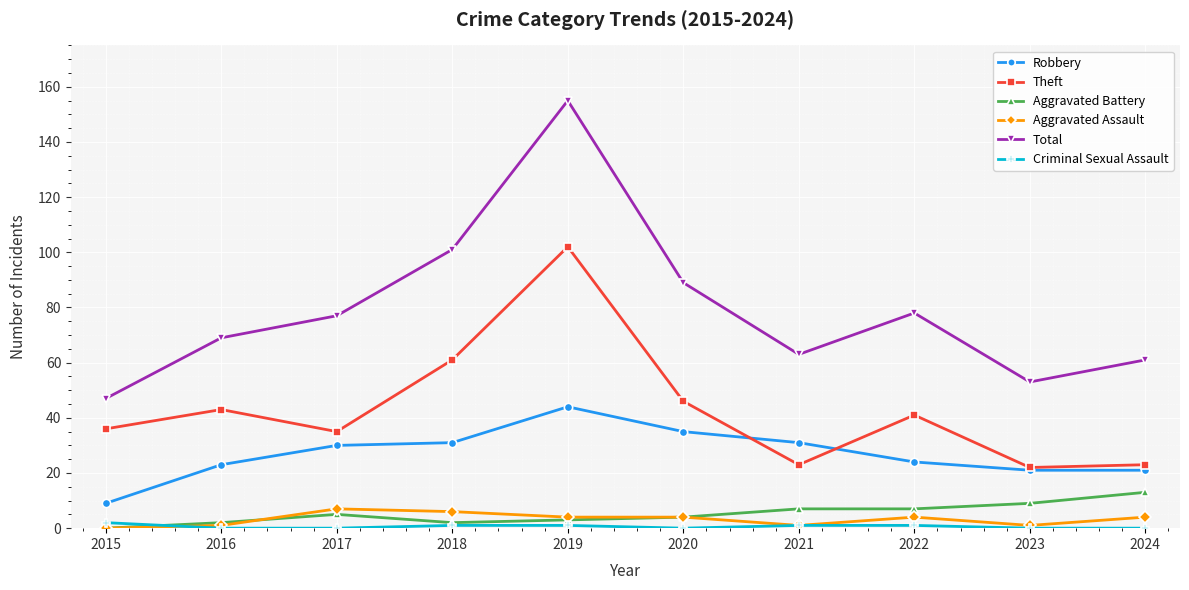

True or false: Theft has a value of 35 at 2017.

True